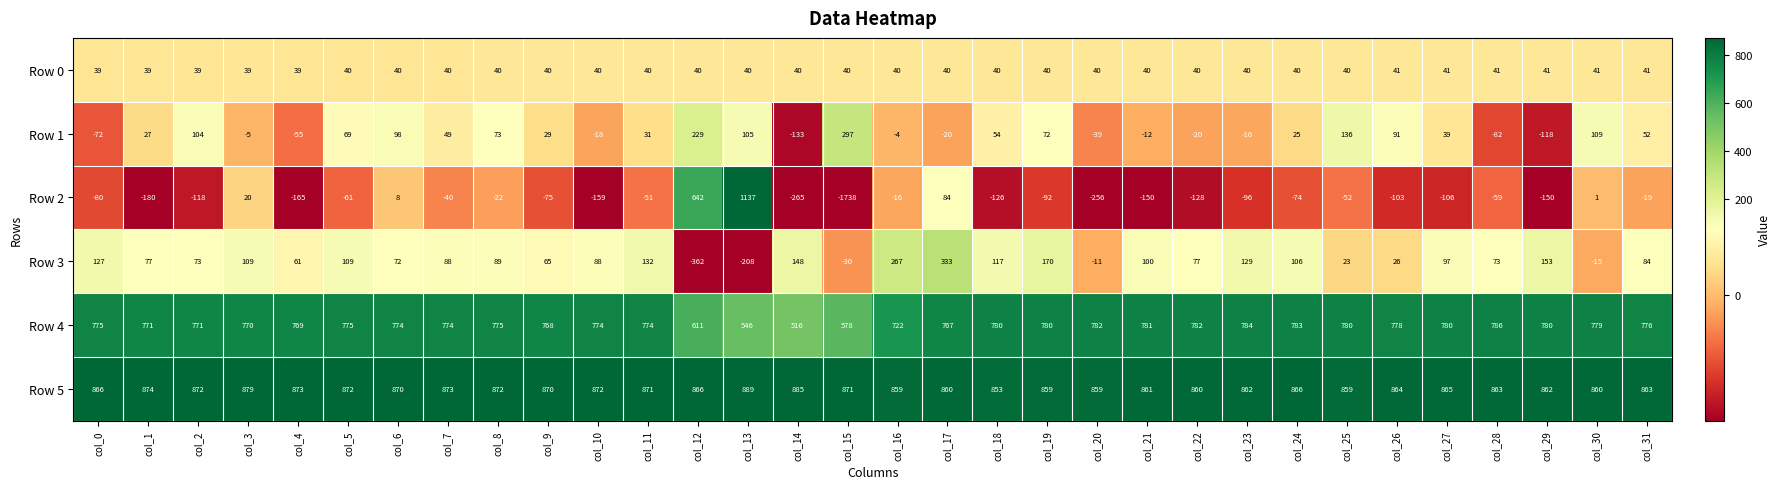

What is the total value across all series at col_22?

1611